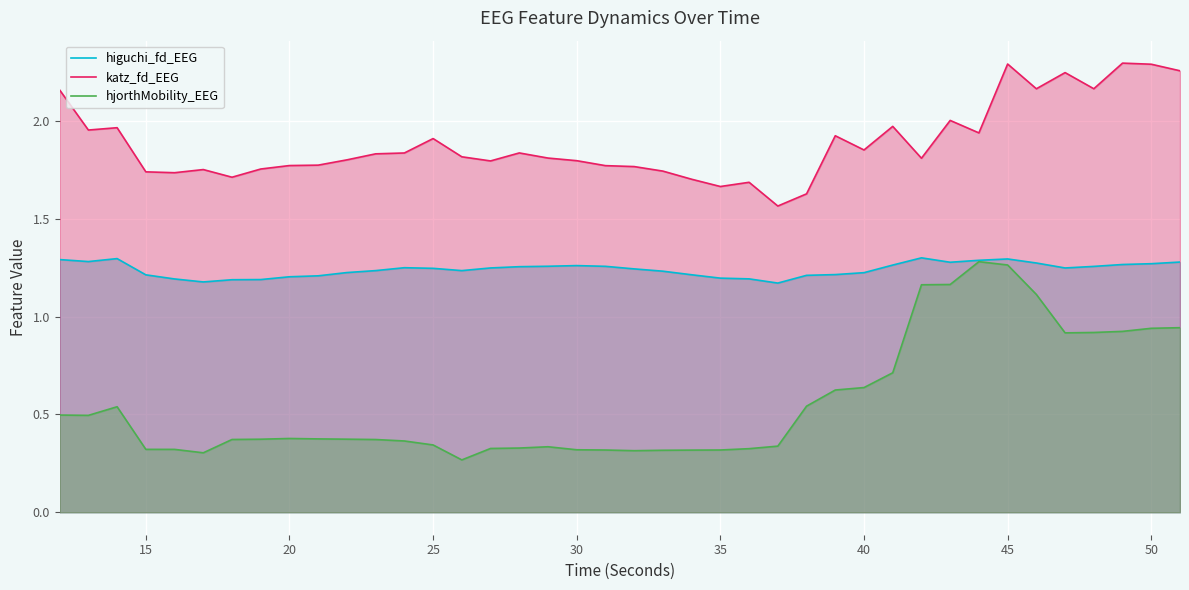

Rank the series by their average value, from highest to lowest.

katz_fd_EEG, higuchi_fd_EEG, hjorthMobility_EEG